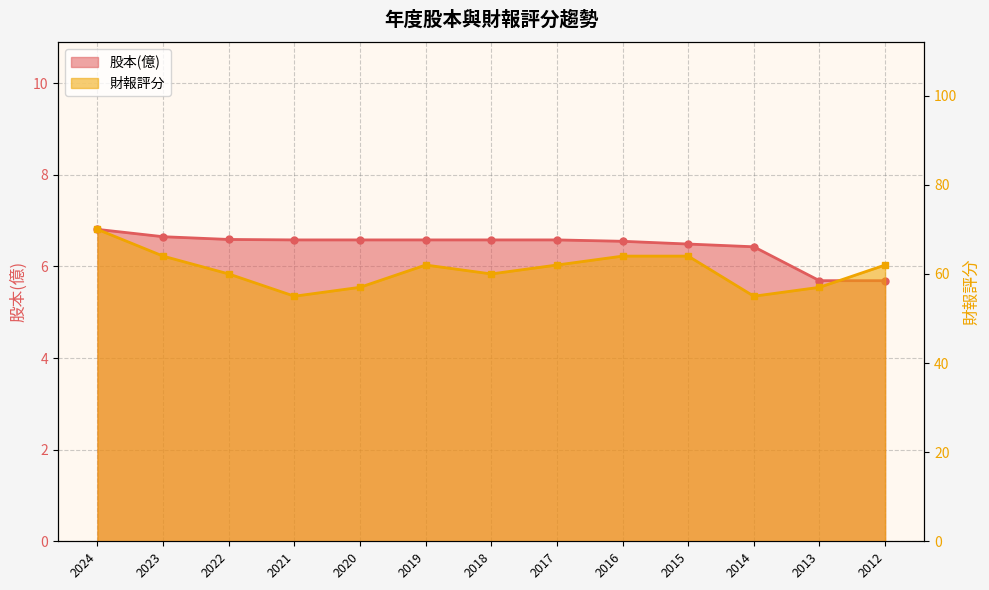

Count the 財報評分 values in the range 57 to 64.

10